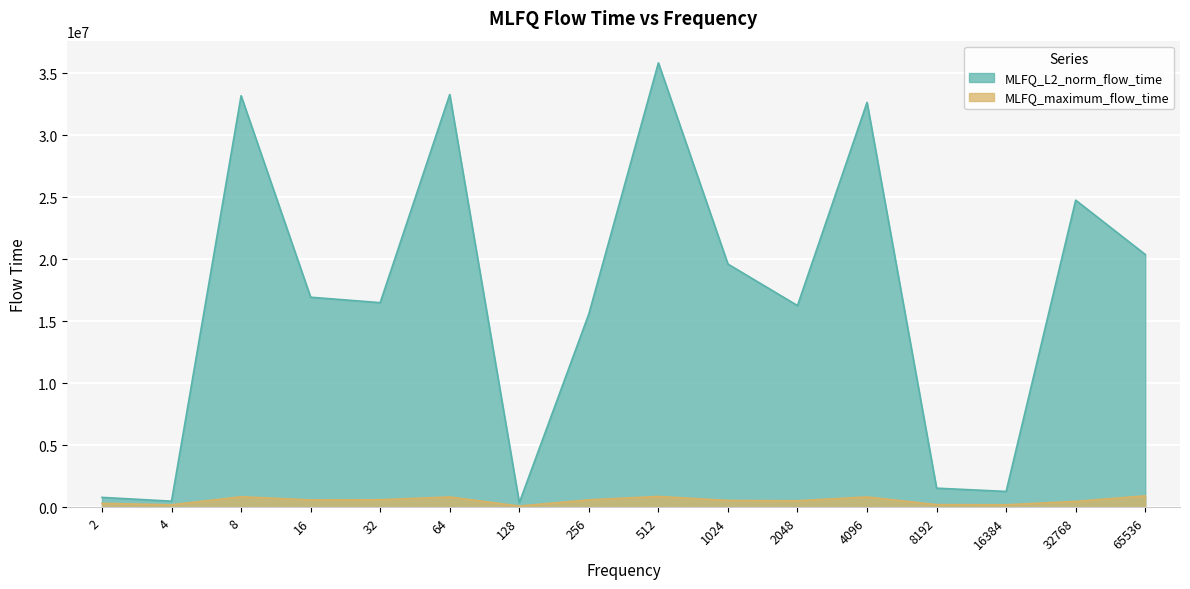

True or false: MLFQ_L2_norm_flow_time and MLFQ_maximum_flow_time cross at least once.

False